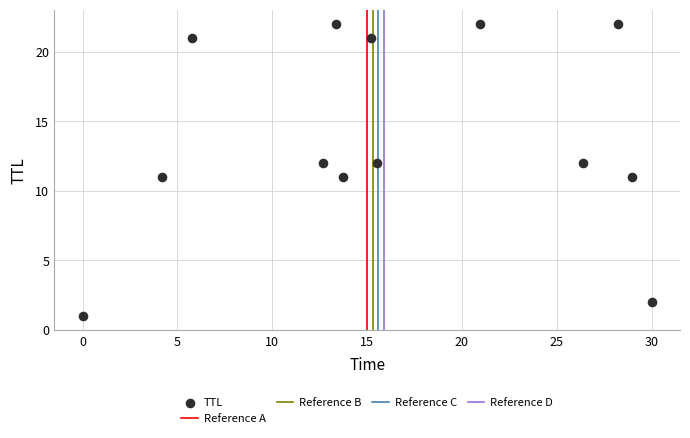

What is the range of Y values (max minus min)?

21